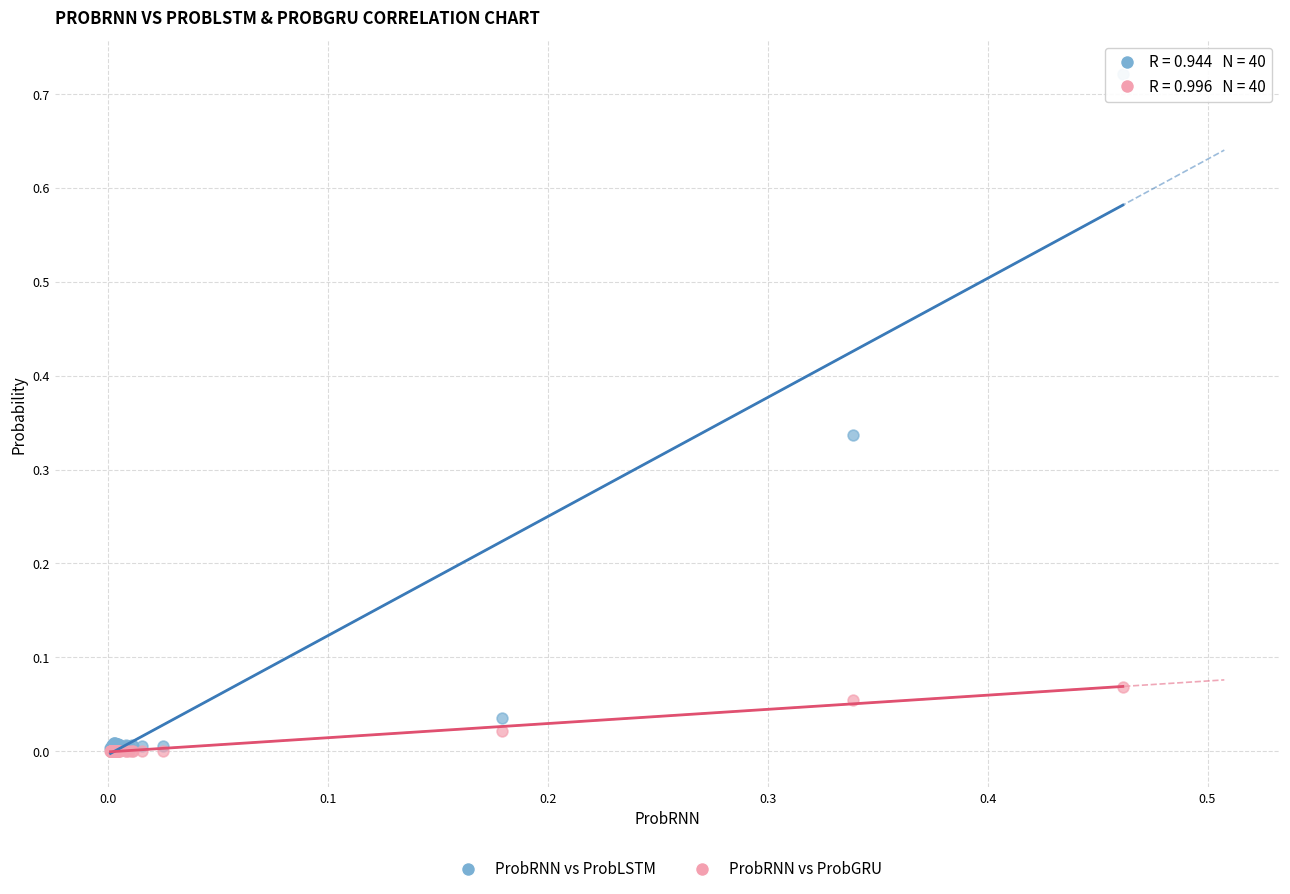

Which series reaches the maximum Y coordinate?

ProbRNN vs ProbLSTM